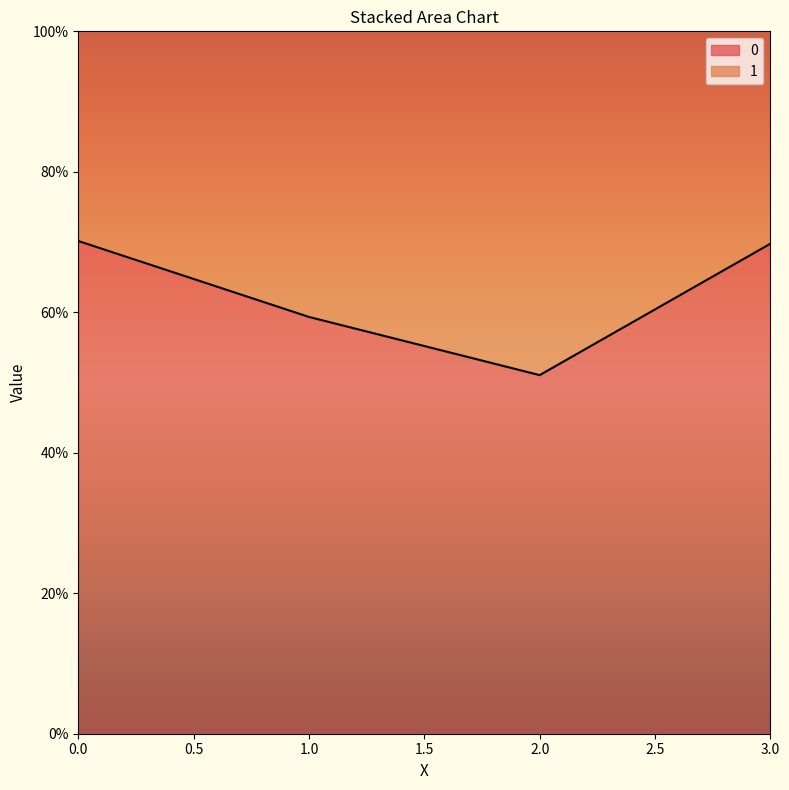

The chart shows a value of 0.3 at 3. True or false?

False